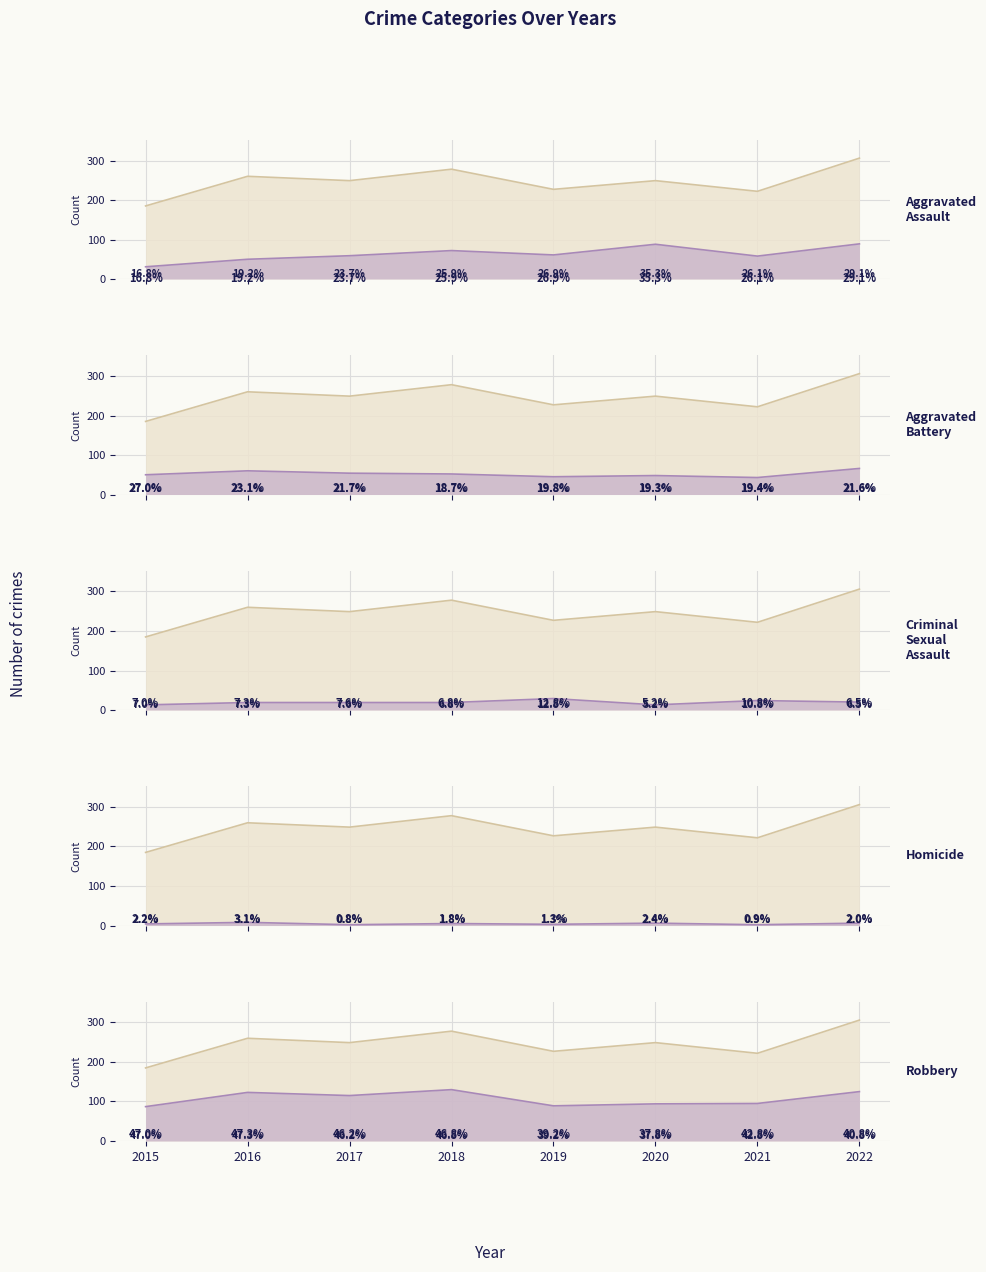

Is the value of Aggravated Assault at 2015 greater than the value of Homicide at 2020?

Yes